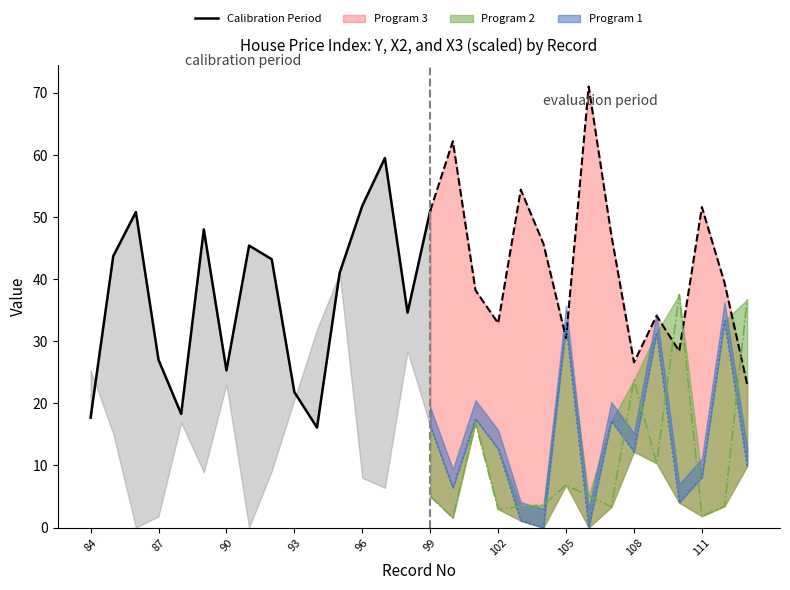

Is it true that the value at 10 is 5.1?

False